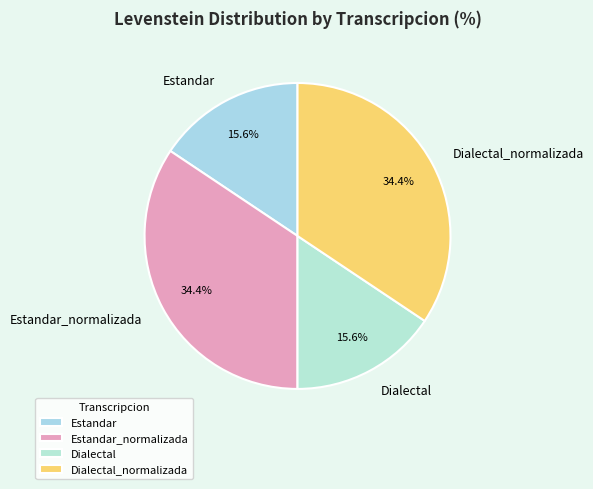

Approximately how many times larger is the value at Estandar_normalizada compared to Dialectal?

2.2